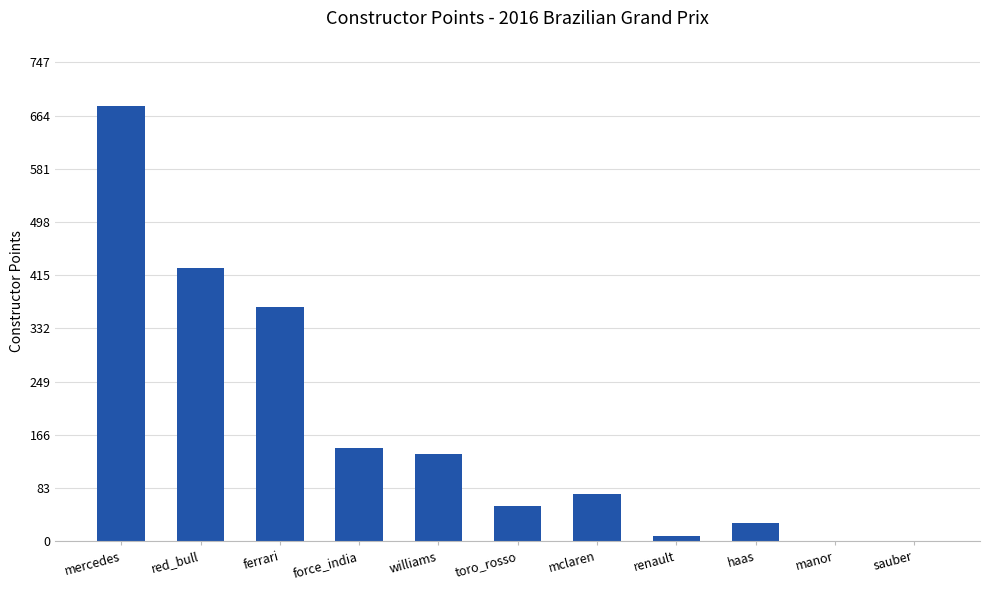

What is the sum of the values at toro_rosso and mercedes?

734